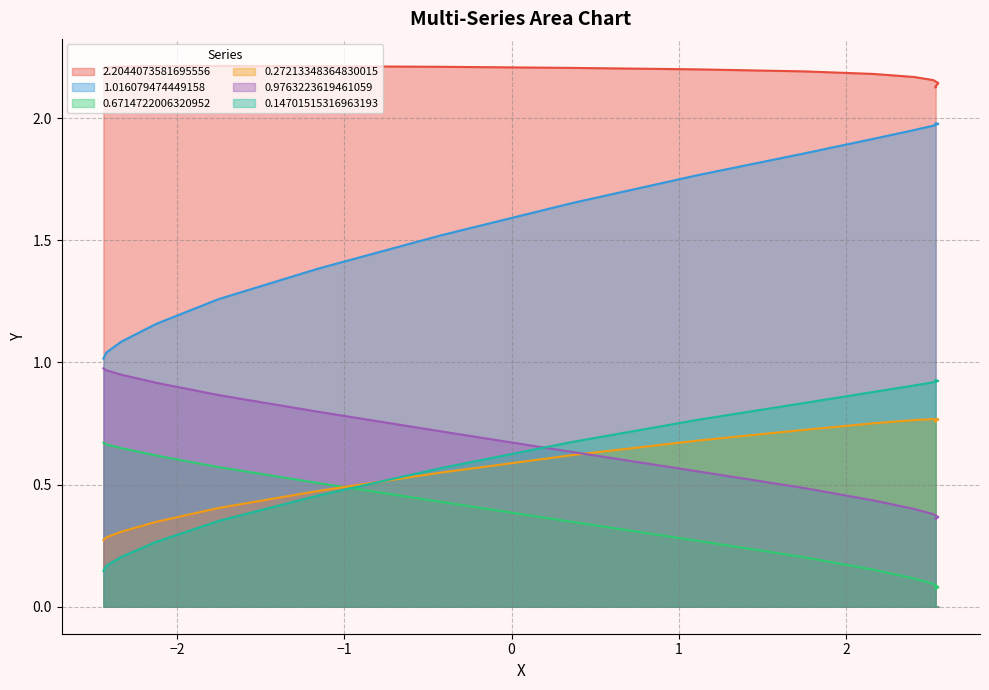

Is it true that 0.6714722006320952 equals 0.4 at −1?

False